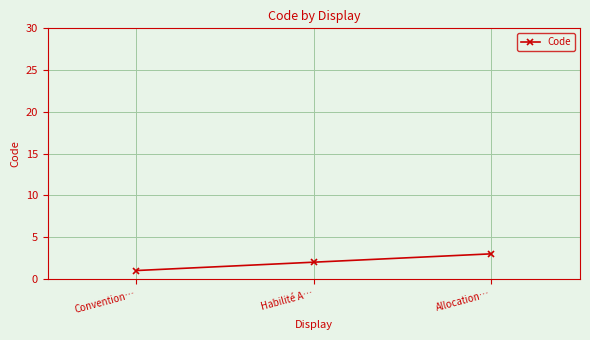

What is the ratio of the value at Allocation… to the value at Convention…?

3.0